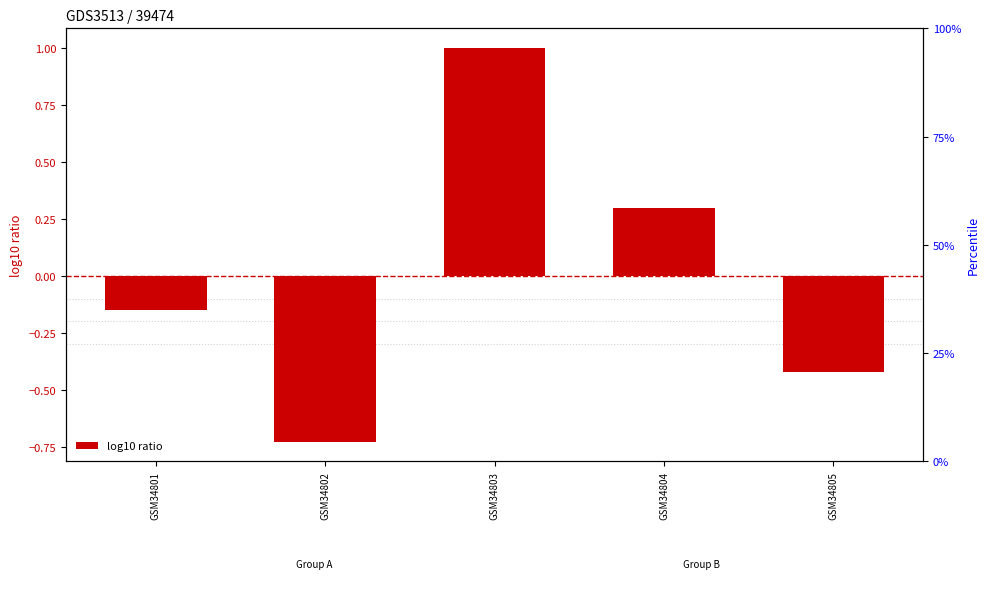

Is it true that the value at GSM34801 is -0.1?

True